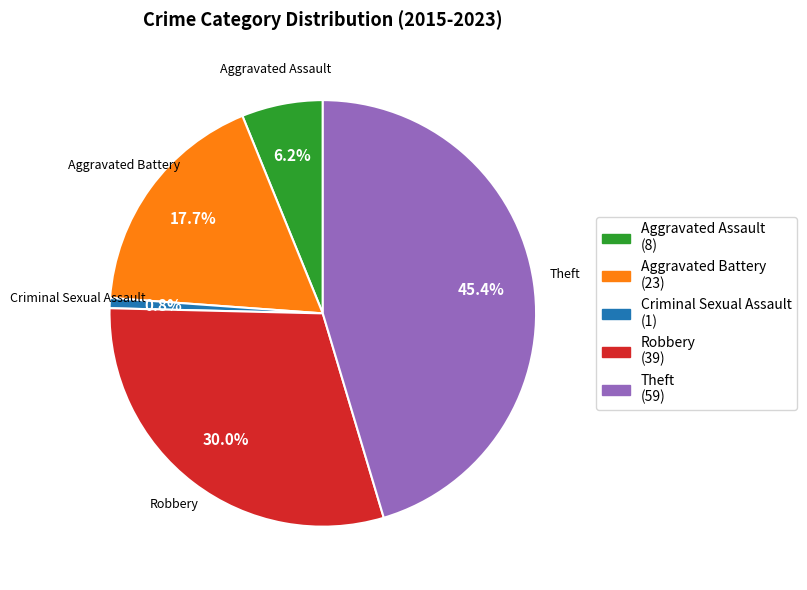

Does Aggravated Battery account for over 50% of the chart?

No